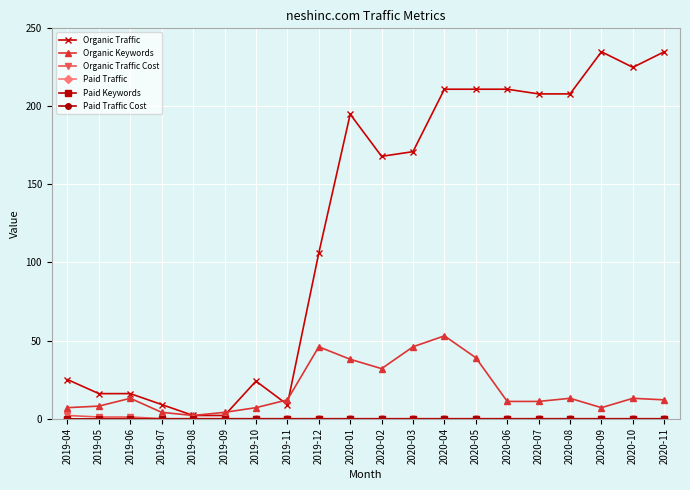

What is the maximum value for Organic Keywords?

53